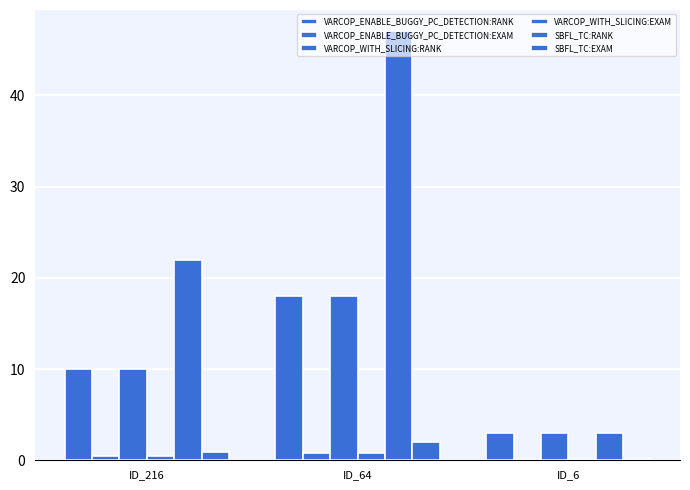

Are the bars grouped side by side (vs. stacked)?

Yes